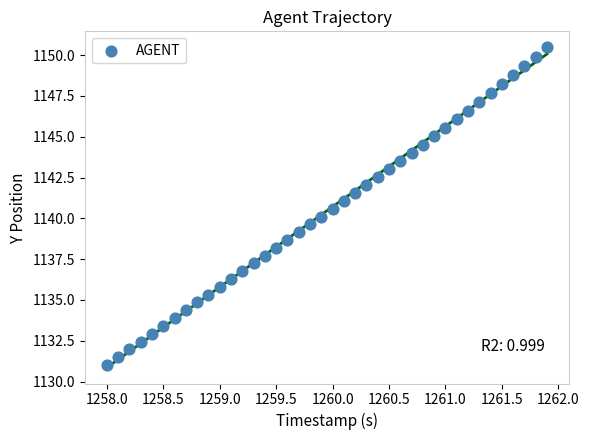

What is the range of Y values (max minus min)?

19.5